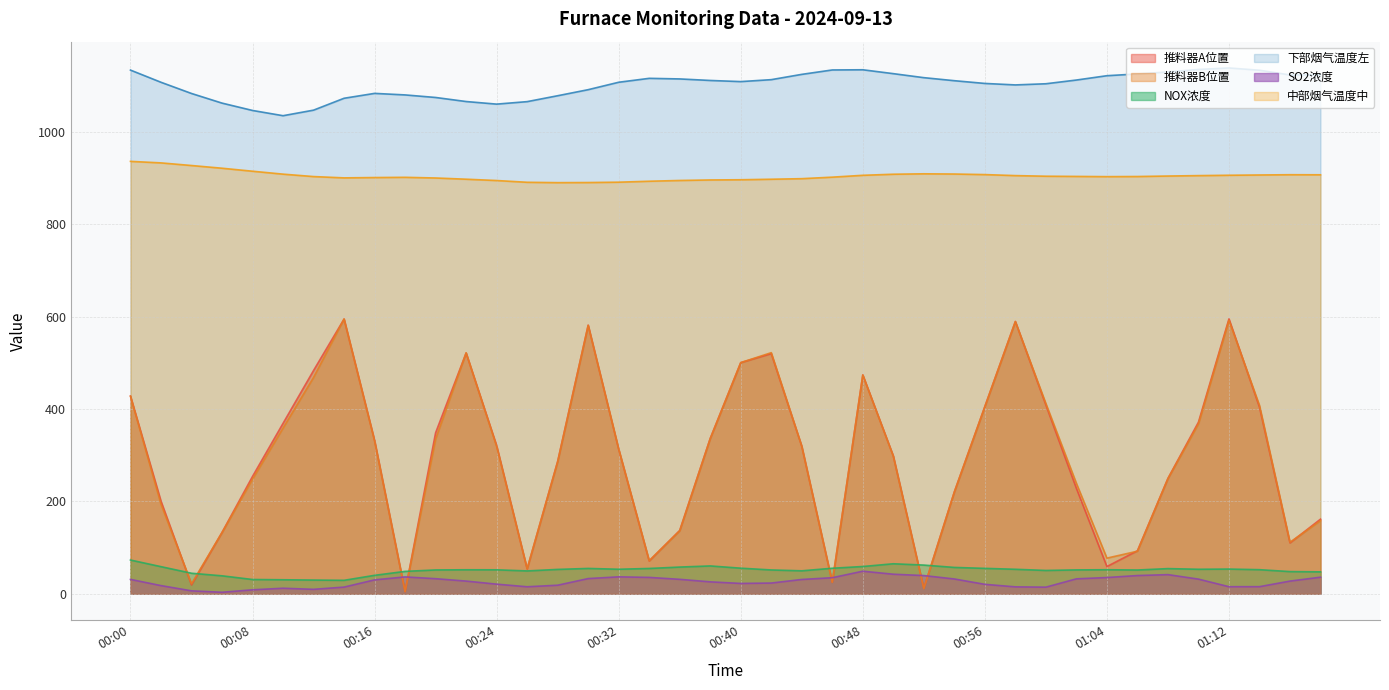

List the series in order of their peak value, lowest first.

SO2浓度, NOX浓度, 推料器B位置, 推料器A位置, 中部烟气温度中, 下部烟气温度左